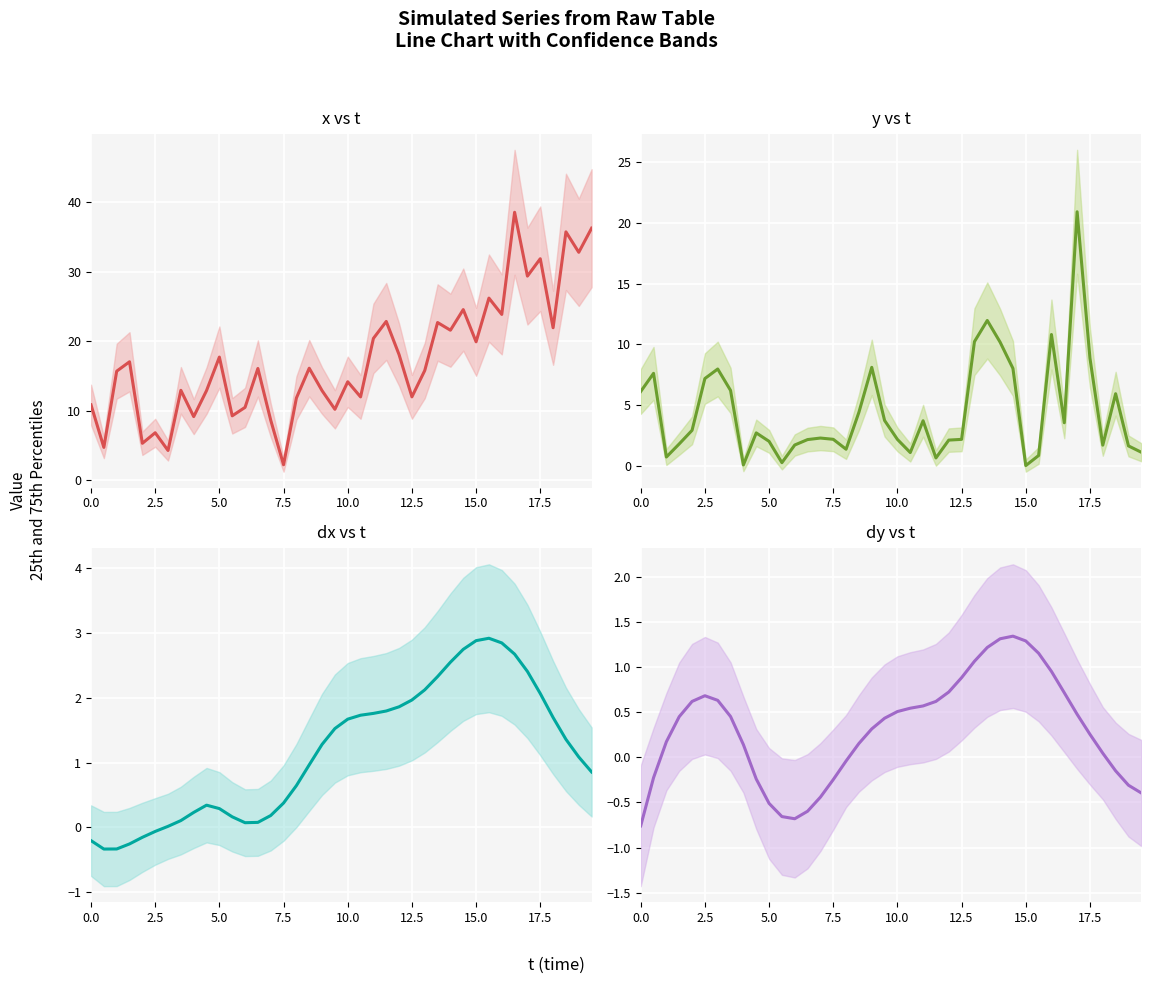

What is the difference between the highest and lowest values at 2.5?

7.2